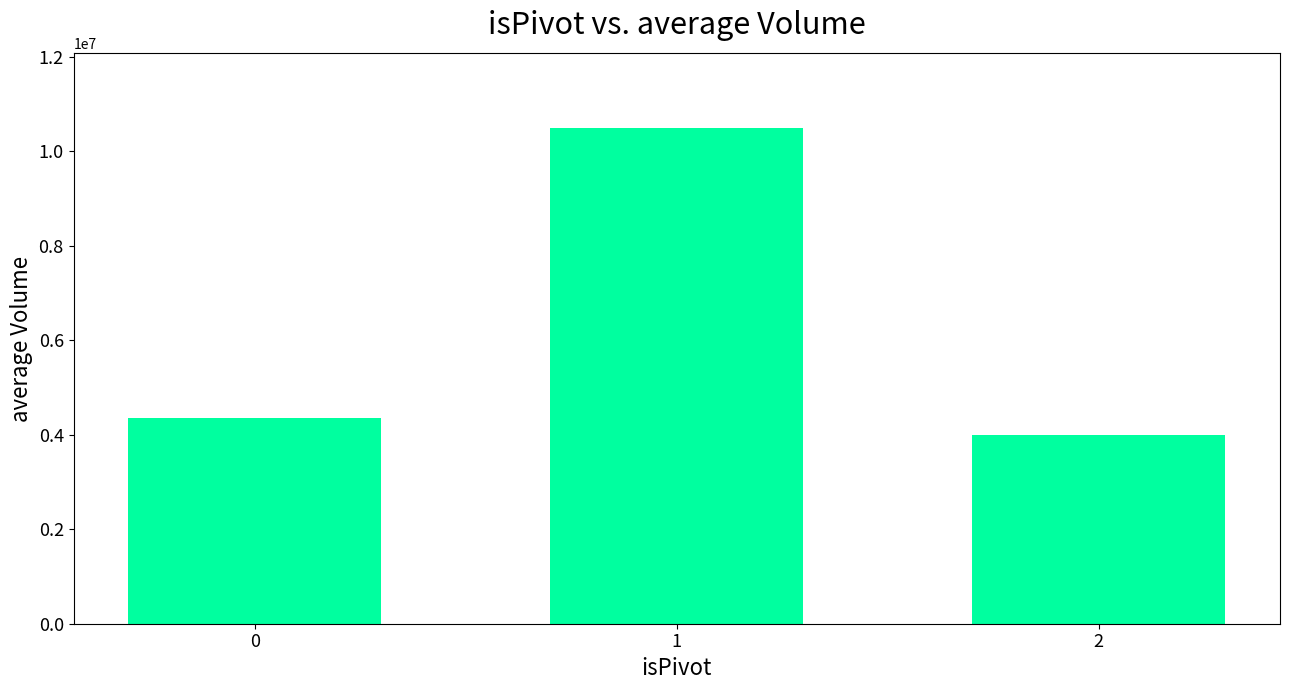

What is the average value?

6276165.4